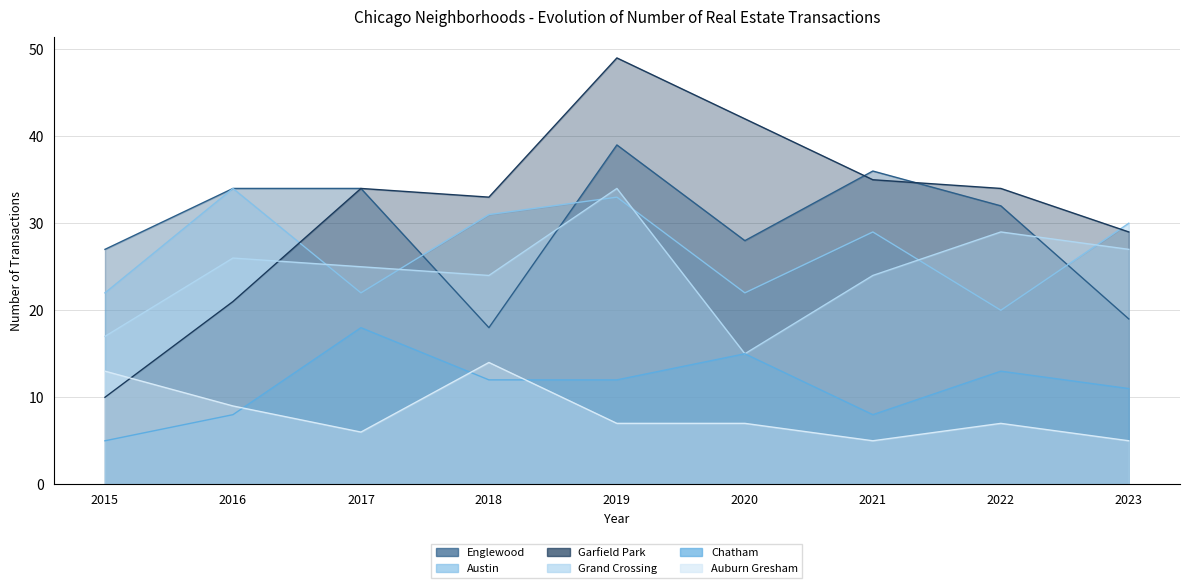

What is the total value across all series at 2019?

174